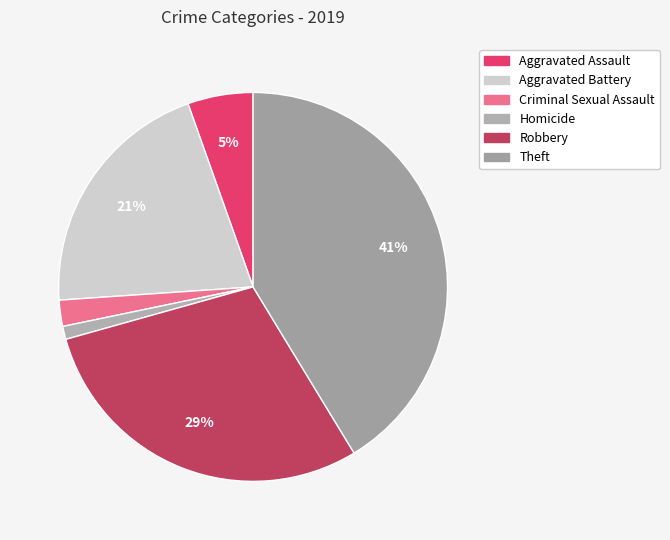

What percentage is the Theft slice, to the nearest percent?

41%